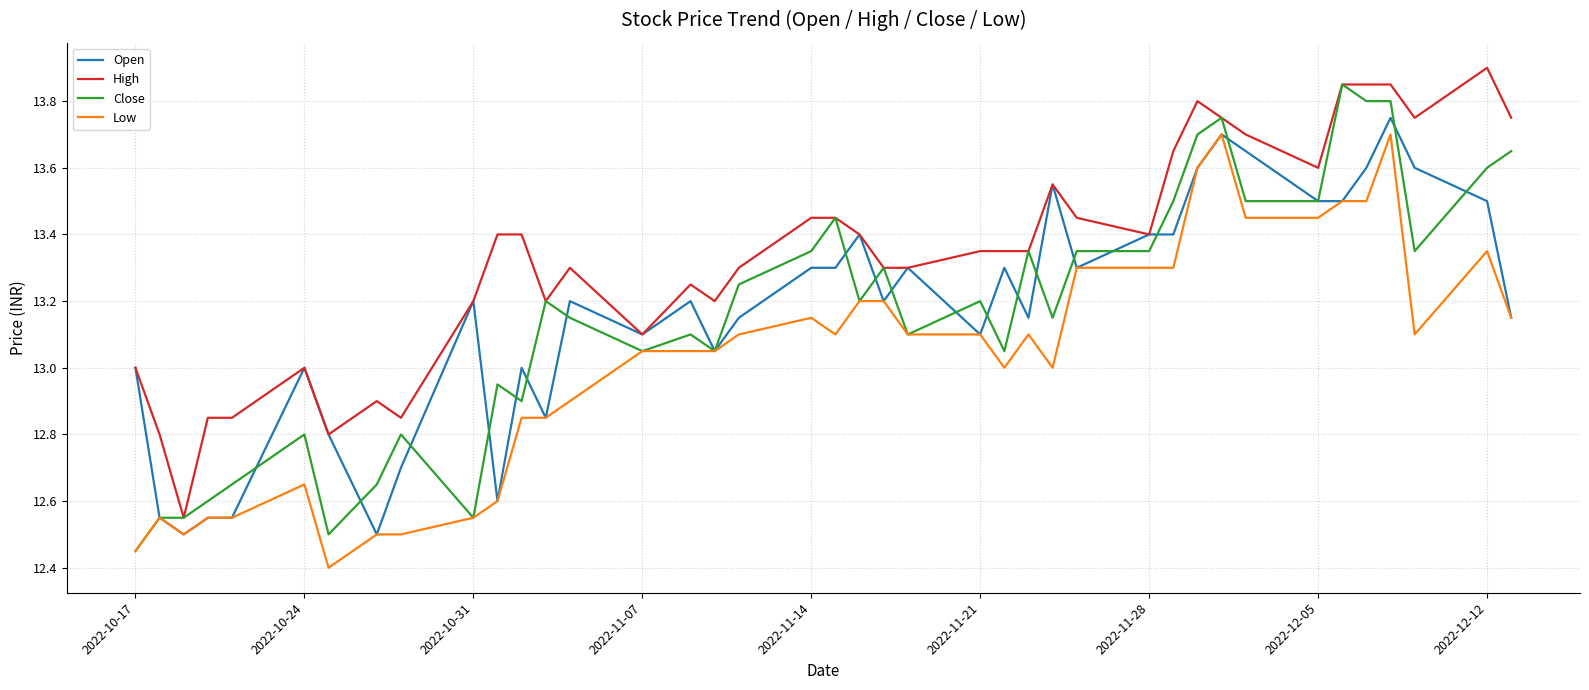

What is the greatest value displayed?

13.9